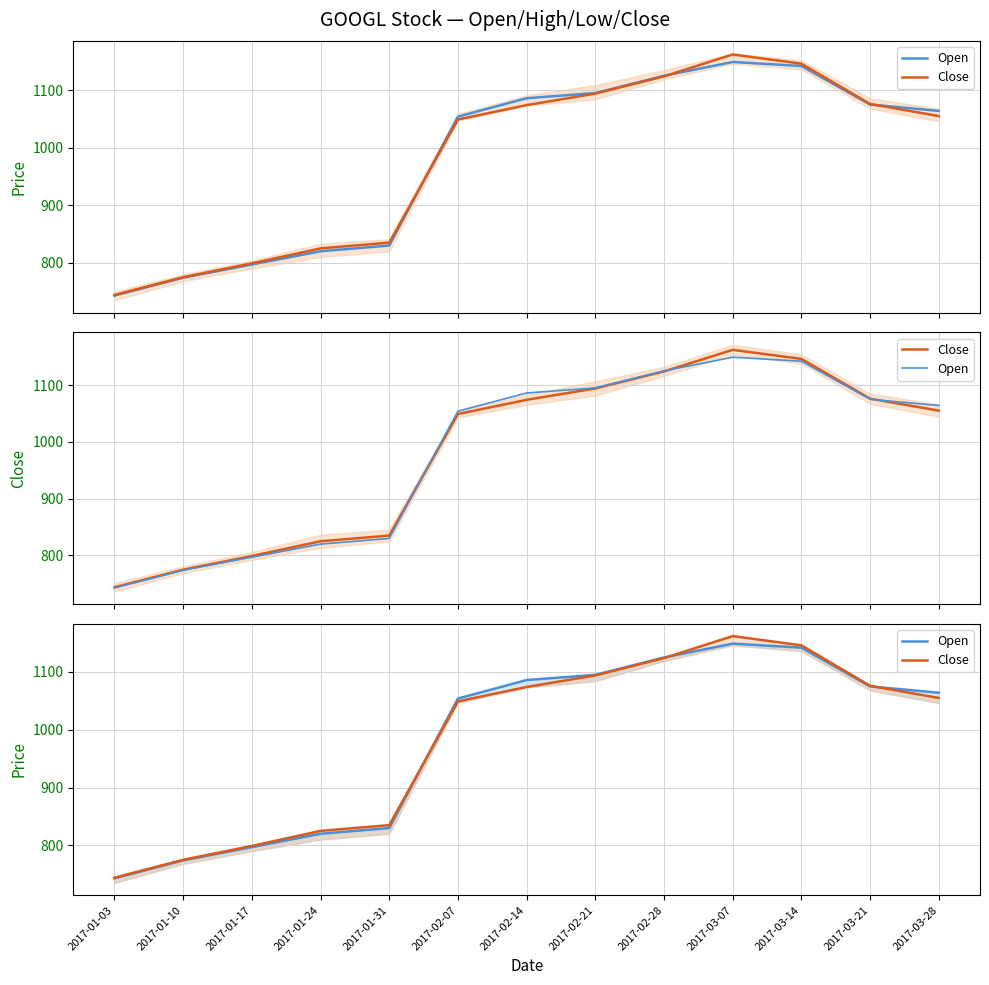

What is the difference between the maximum and minimum values in the Close series?

418